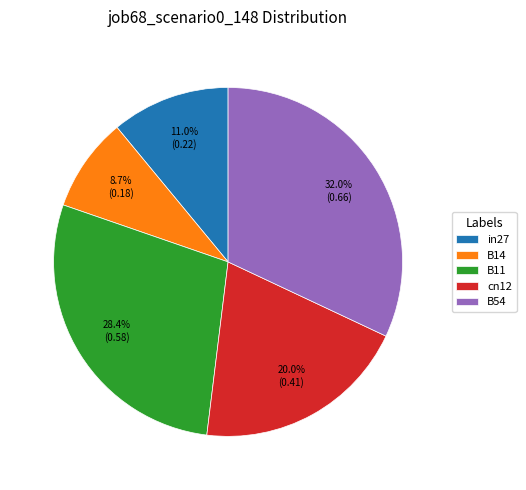

Rank the categories by value from lowest to highest.

B14, in27, cn12, B11, B54